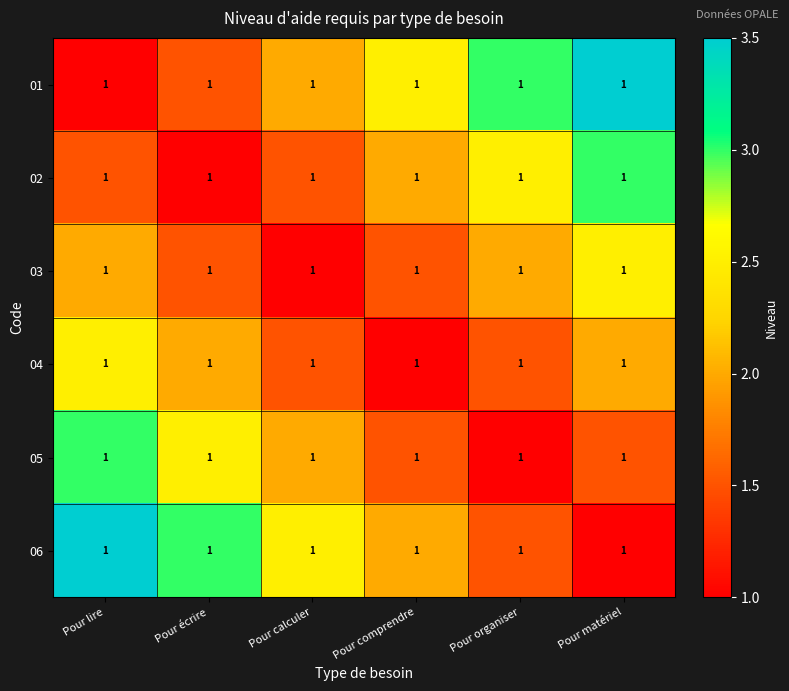

Between Pour lire and Pour matériel, which series saw the biggest shift?

01